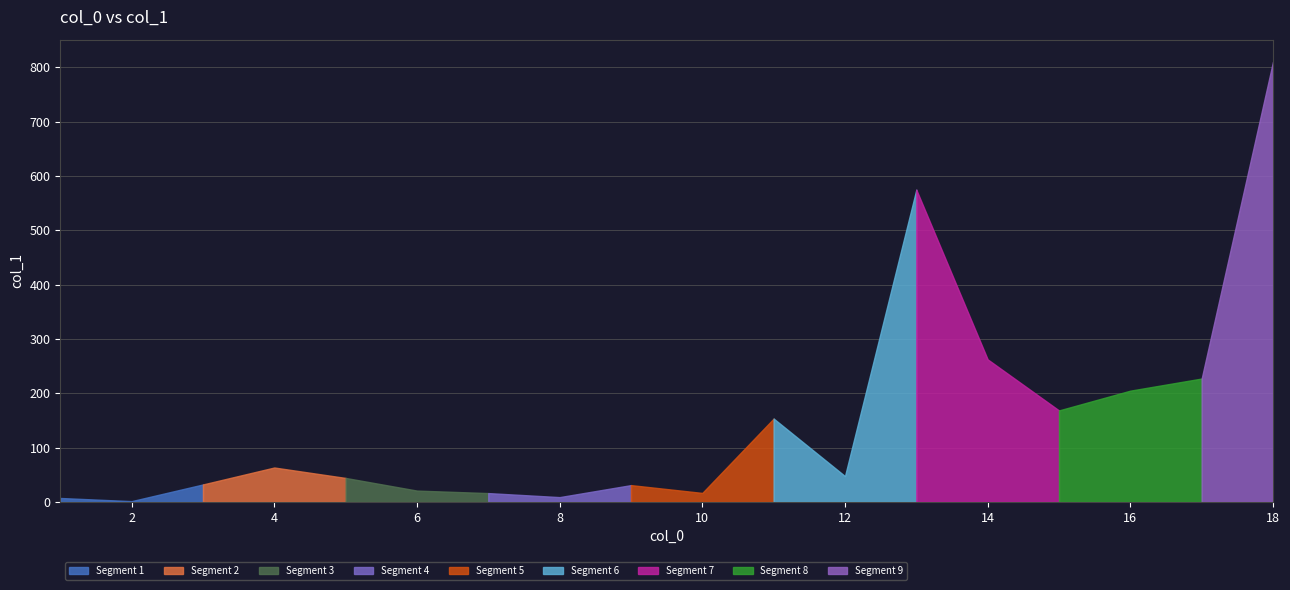

Rank the categories by value from highest to lowest.

18, 13, 14, 17, 16, 15, 11, 4, 12, 5, 3, 9, 6, 10, 7, 8, 1, 2